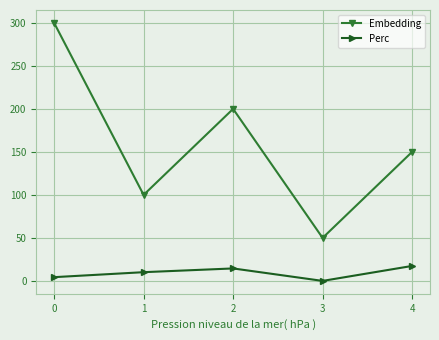

True or false: Embedding and Perc intersect in this chart.

False